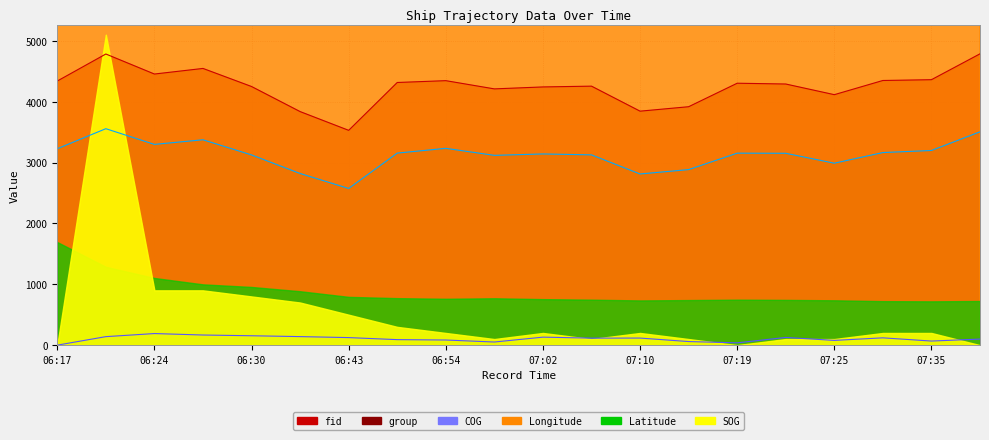

Is it true that group equals 3154.0 at 07:19?

True